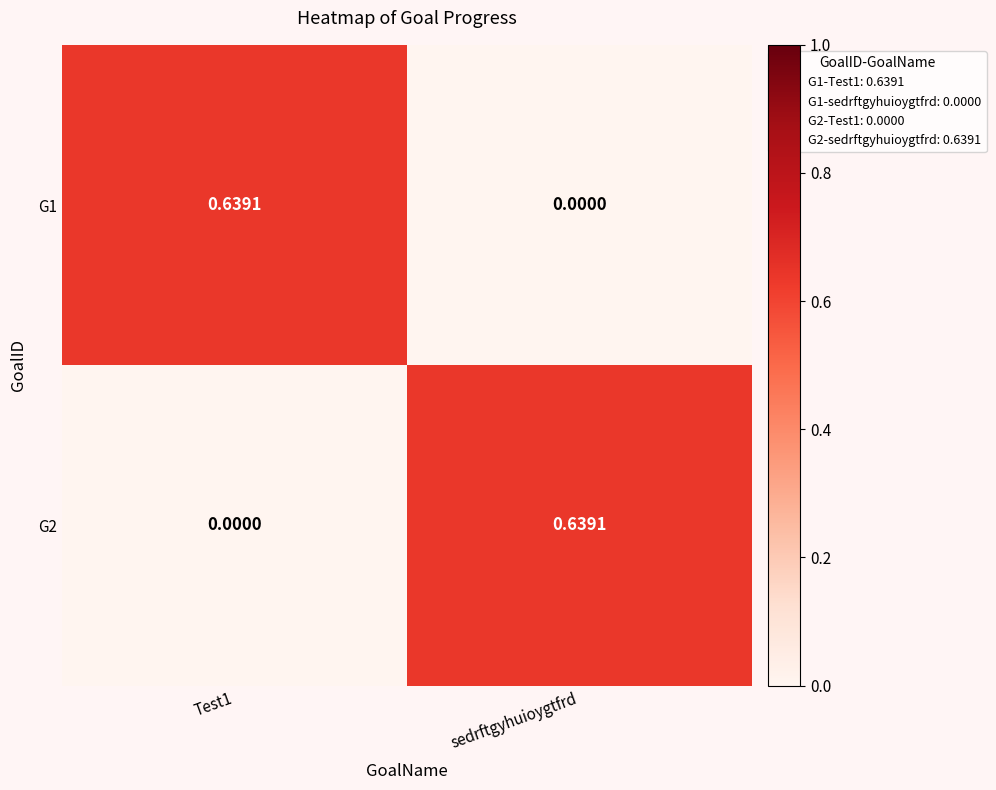

Is the value of G2 at Test1 greater than the value of G1 at Test1?

No